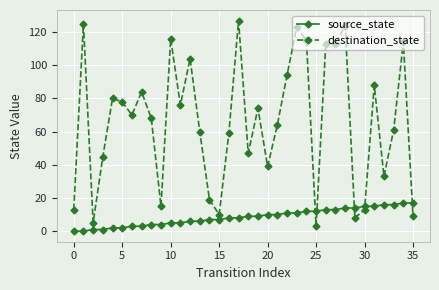

What is the difference between the maximum and minimum values in the destination_state series?

124